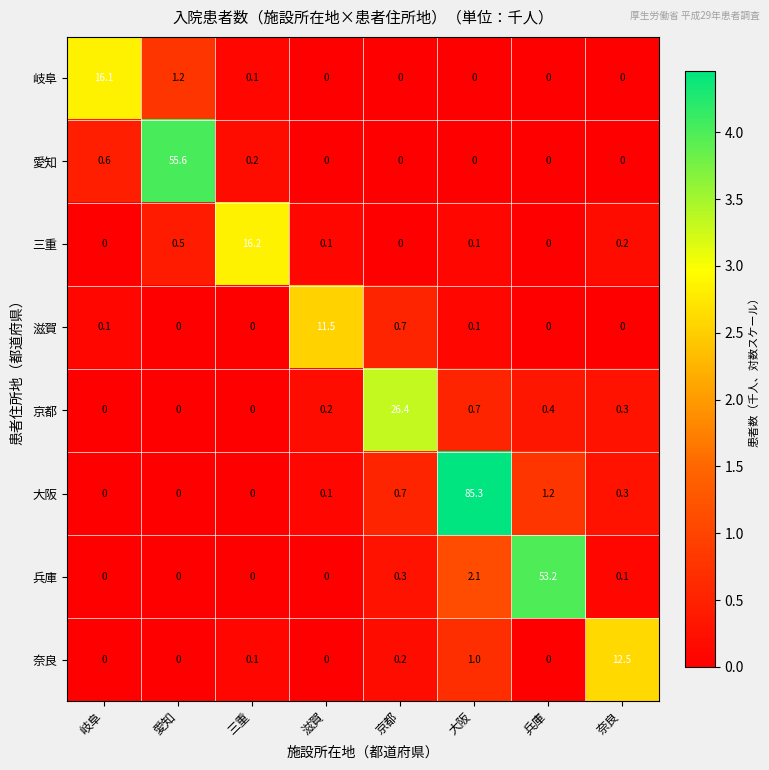

What is the spread (max minus min) of values at 三重?

16.2